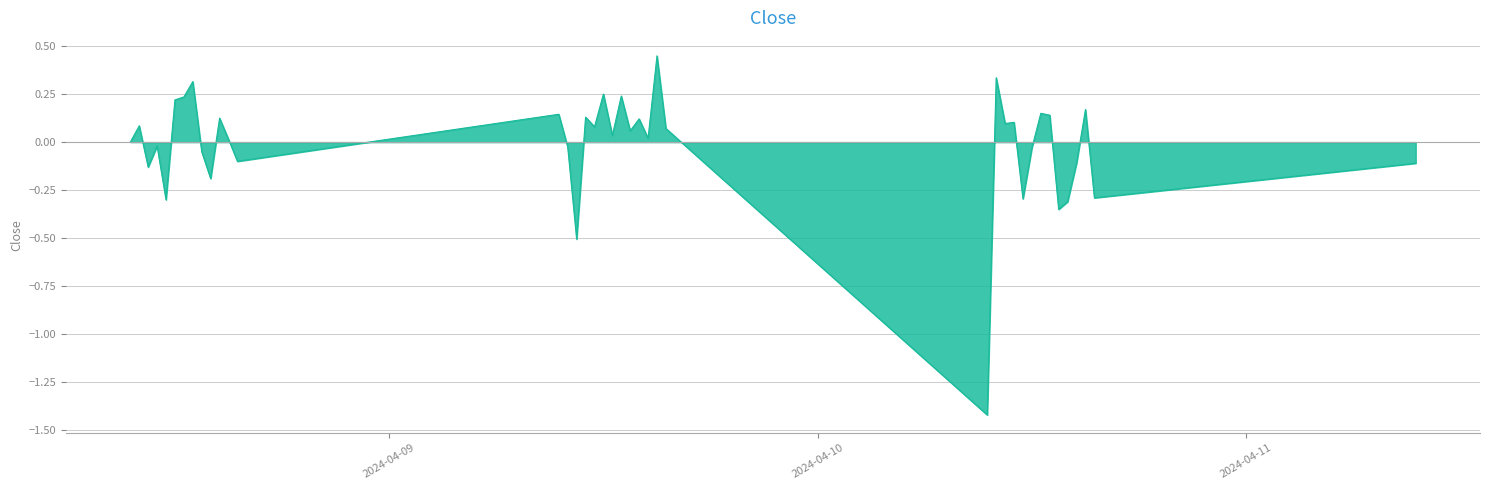

What is the minimum value shown in the chart?

-1.4